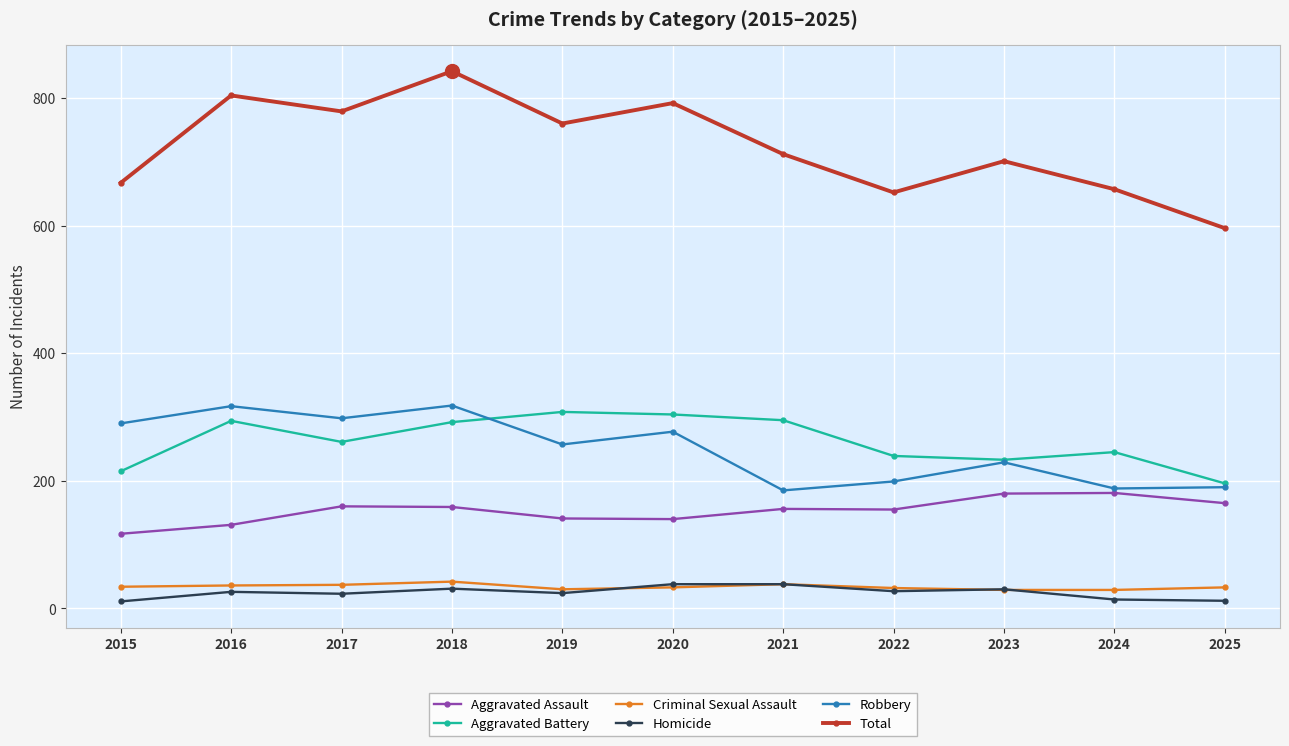

Does the chart have visible grid lines?

Yes